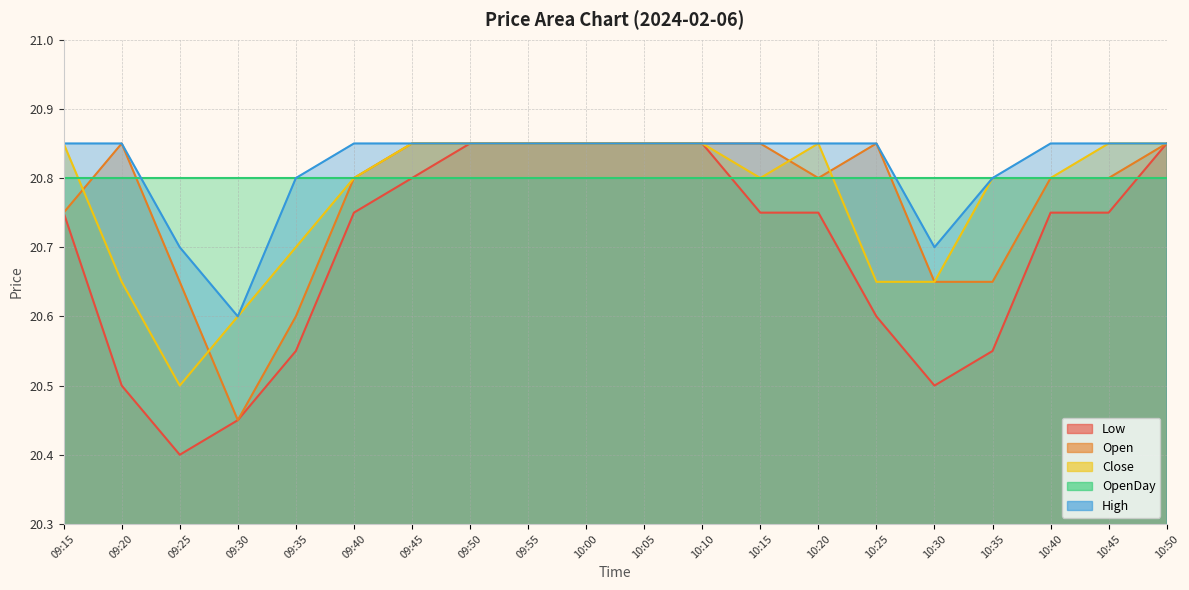

What is the greatest value displayed?

20.9